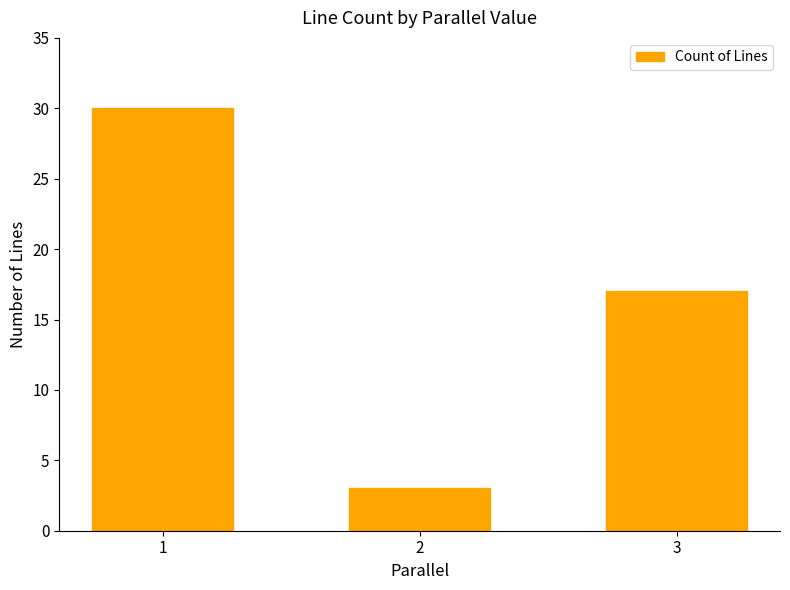

True or false: the data shows 17 at 3.

True